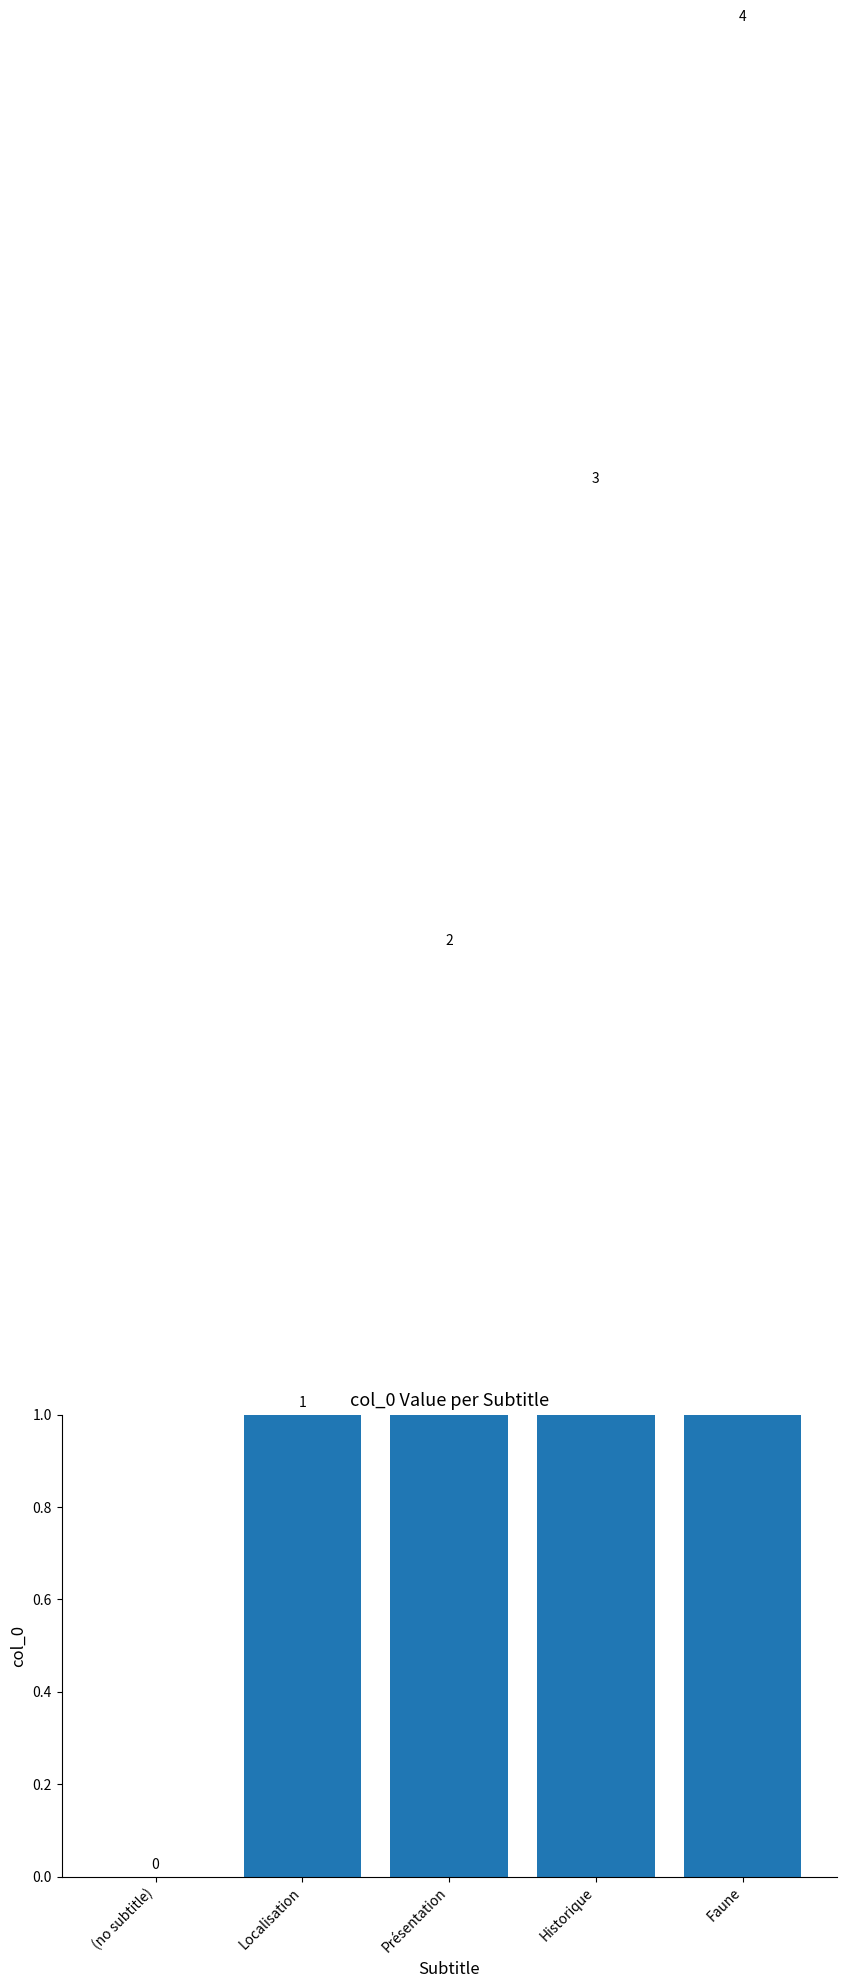

Which has a higher value, Localisation or Historique?

Historique